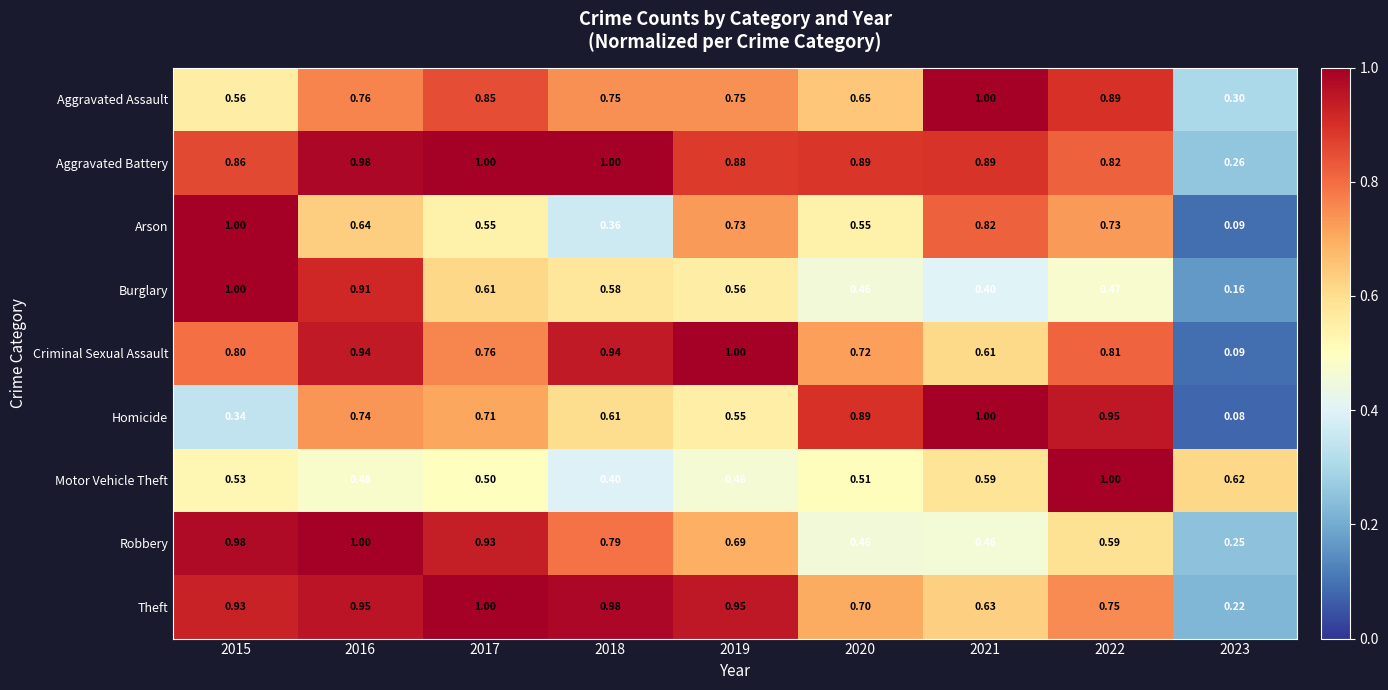

What is the spread (max minus min) of values at 2020?

0.4